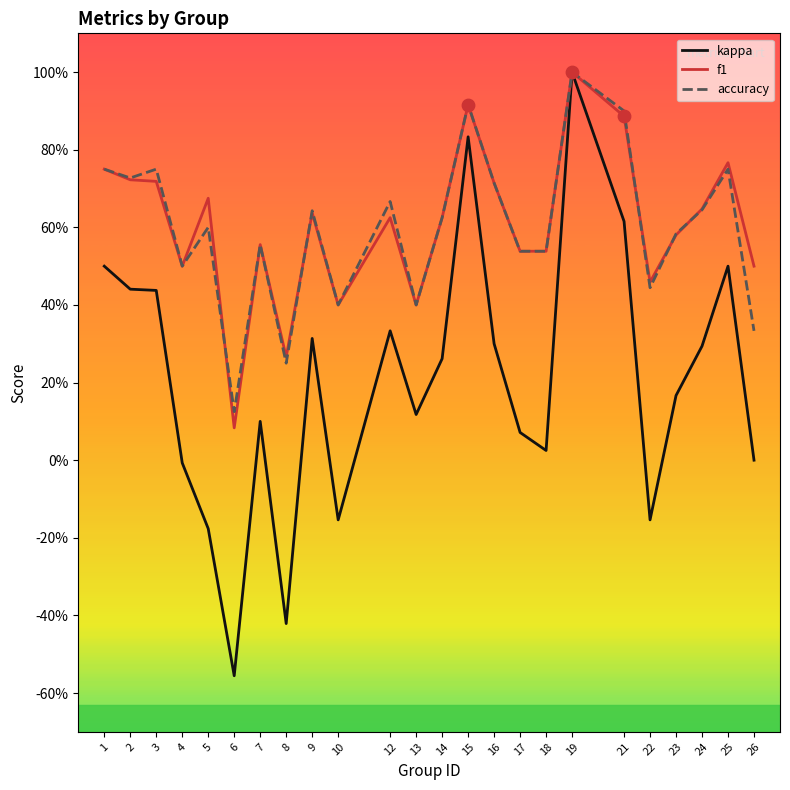

At how many categories does at least one series exceed 0?

24